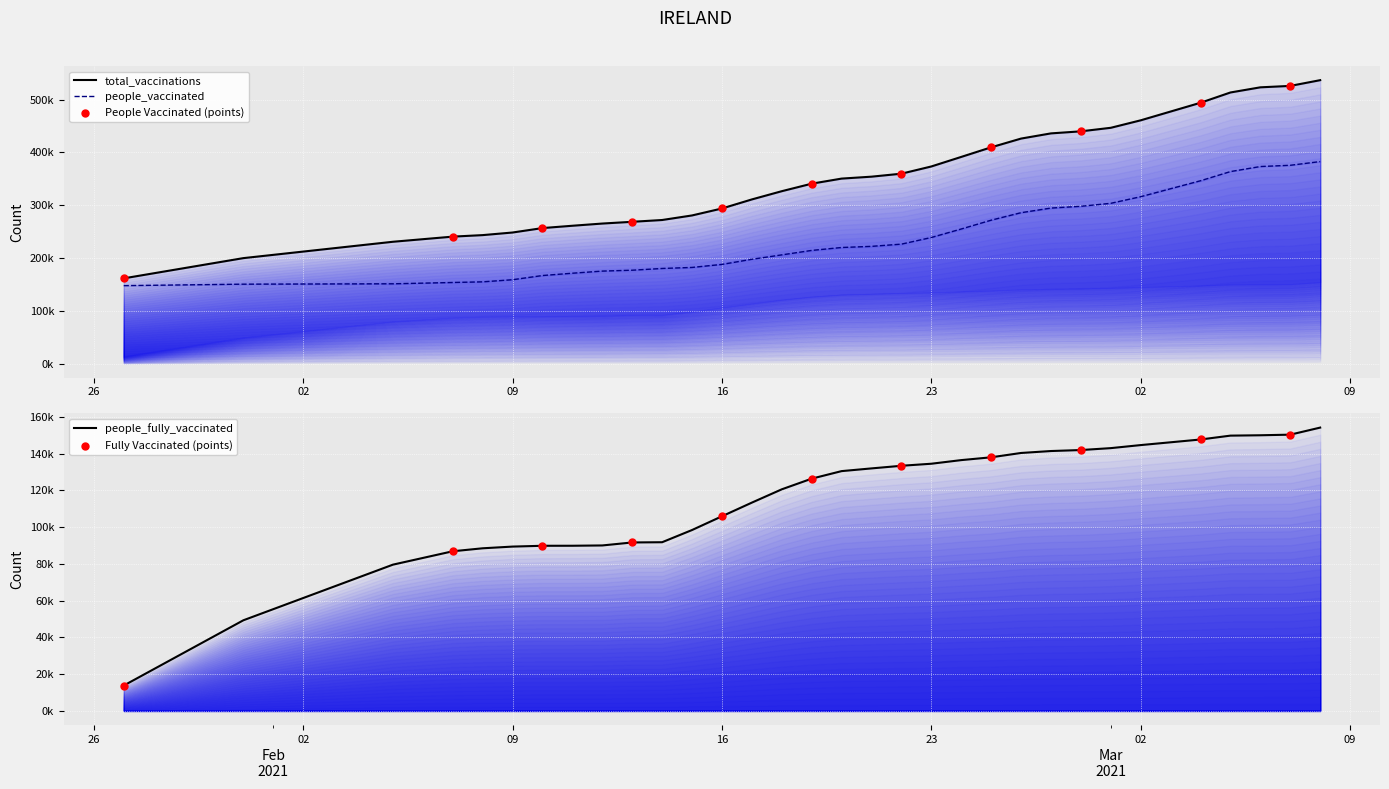

At which category is the sum across all series the highest?

2021-03-08